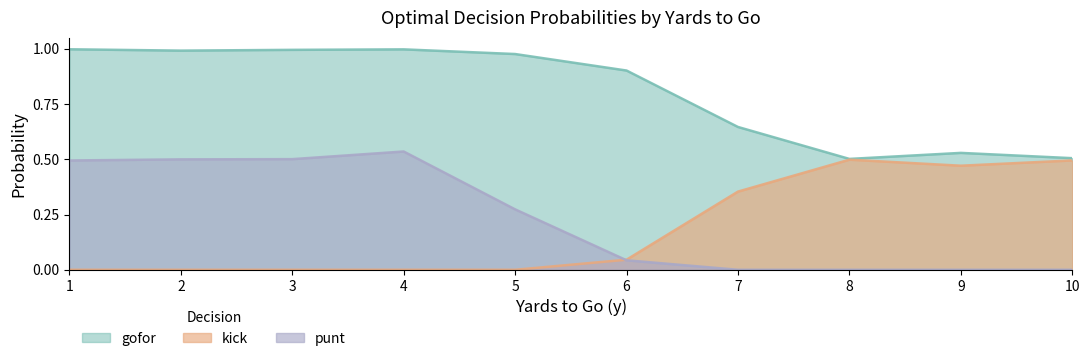

True or false: punt and gofor cross at least once.

False